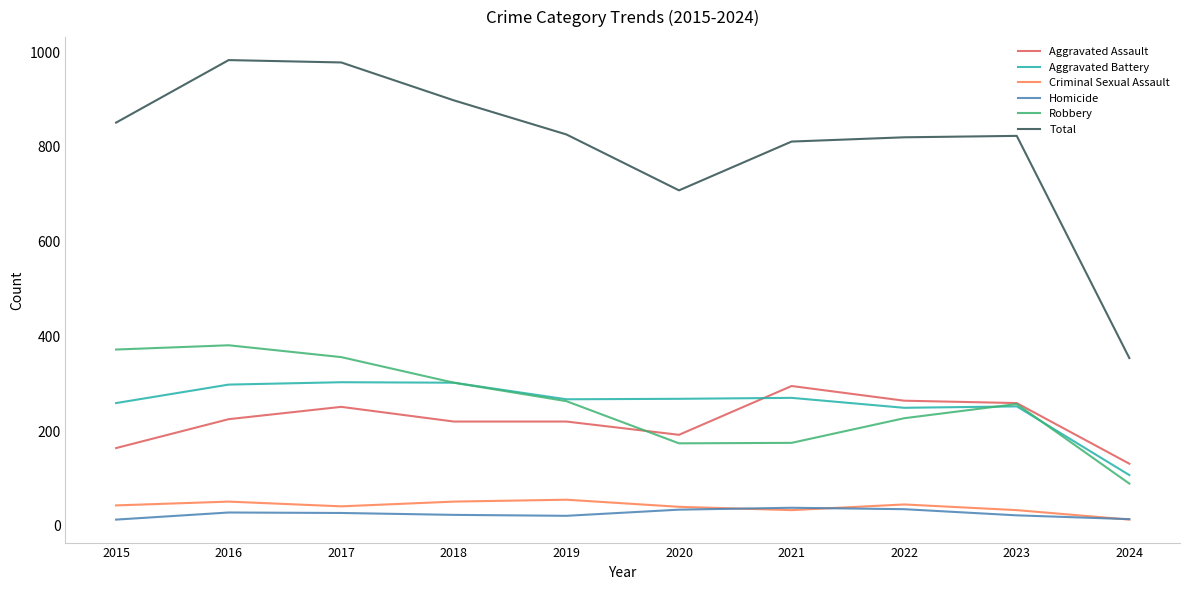

Count the number of categories in the chart.

10